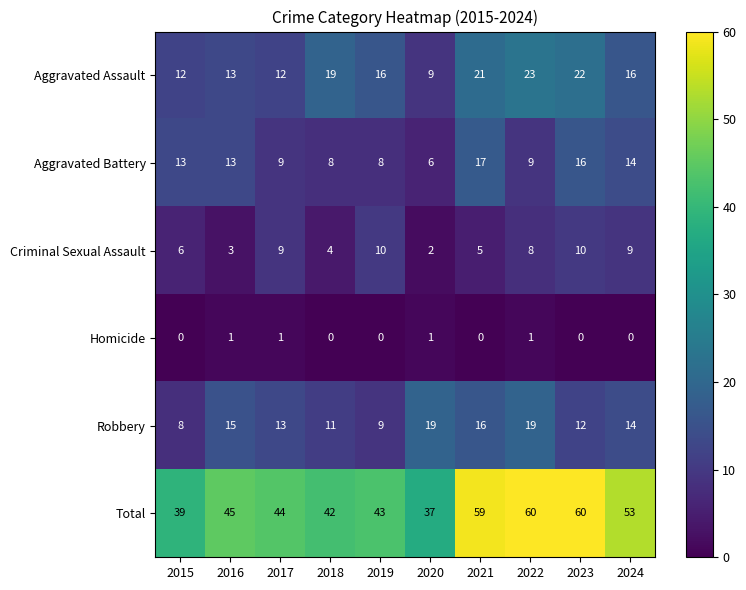

The value of Aggravated Assault at 2016 is 4. True or false?

False